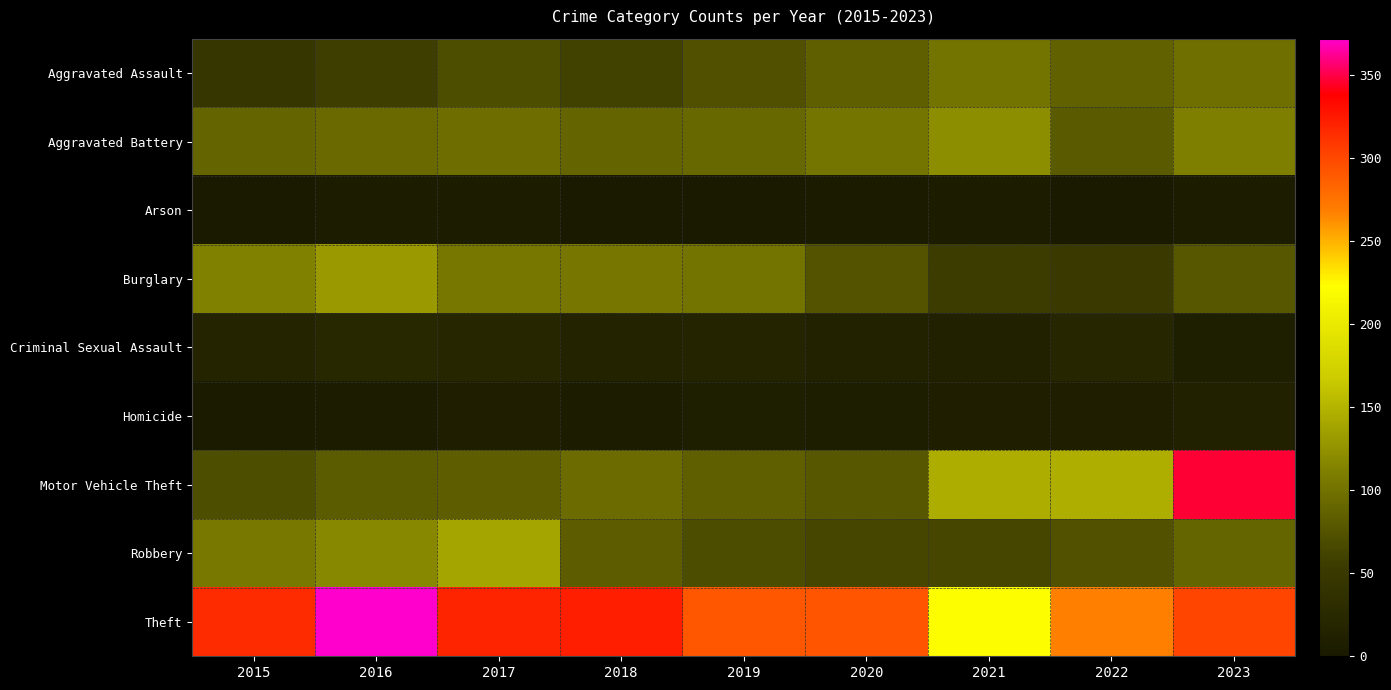

Reading left to right, list all the values displayed in this chart.

Aggravated Assault: 2015=46	2016=57	2017=71	2018=60	2019=72	2020=85	2021=101	2022=86	2023=98
Aggravated Battery: 2015=89	2016=93	2017=96	2018=89	2019=92	2020=102	2021=122	2022=80	2023=111
Arson: 2015=1	2016=4	2017=4	2018=1	2019=2	2020=3	2021=5	2022=1	2023=5
Burglary: 2015=113	2016=131	2017=105	2018=104	2019=101	2020=75	2021=55	2022=50	2023=78
Criminal Sexual Assault: 2015=16	2016=22	2017=20	2018=15	2019=16	2020=14	2021=13	2022=21	2023=7
Homicide: 2015=3	2016=5	2017=8	2018=4	2019=7	2020=6	2021=9	2022=8	2023=12
Motor Vehicle Theft: 2015=71	2016=81	2017=84	2018=95	2019=85	2020=78	2021=145	2022=146	2023=347
Robbery: 2015=106	2016=118	2017=139	2018=83	2019=70	2020=64	2021=64	2022=73	2023=90
Theft: 2015=316	2016=372	2017=319	2018=322	2019=292	2020=293	2021=222	2022=268	2023=302